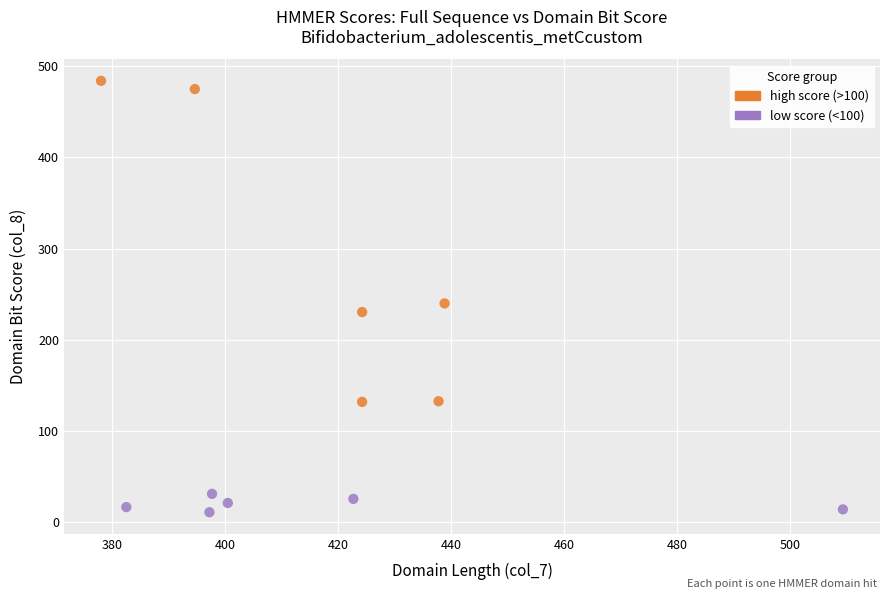

Which series has the largest Y range (max minus min)?

high score (>100)